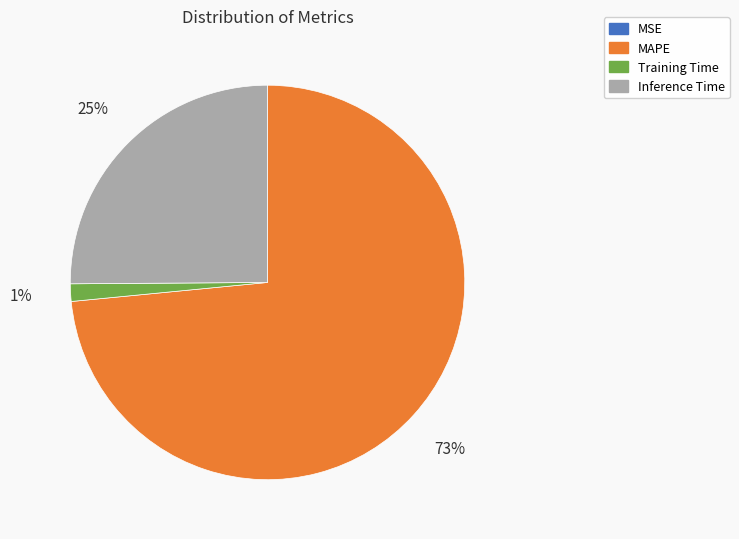

What is the largest slice in the pie chart?

MAPE